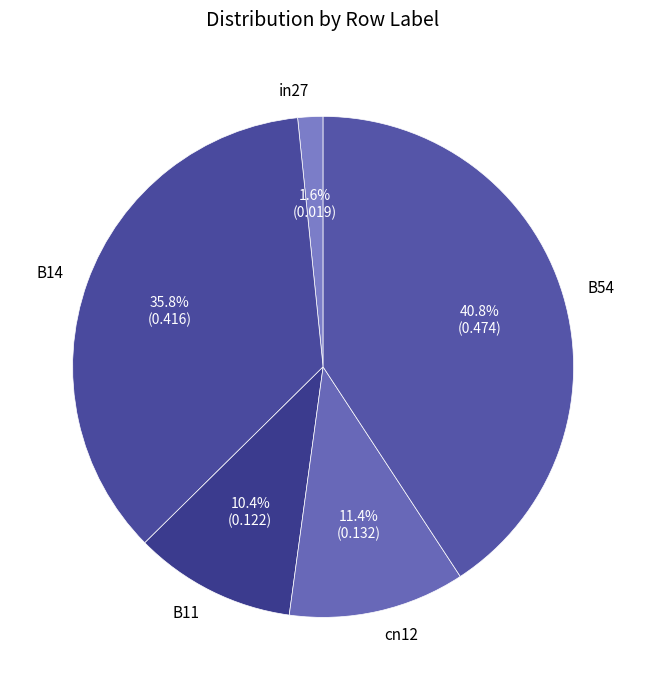

Which category has the biggest portion of the pie?

B54